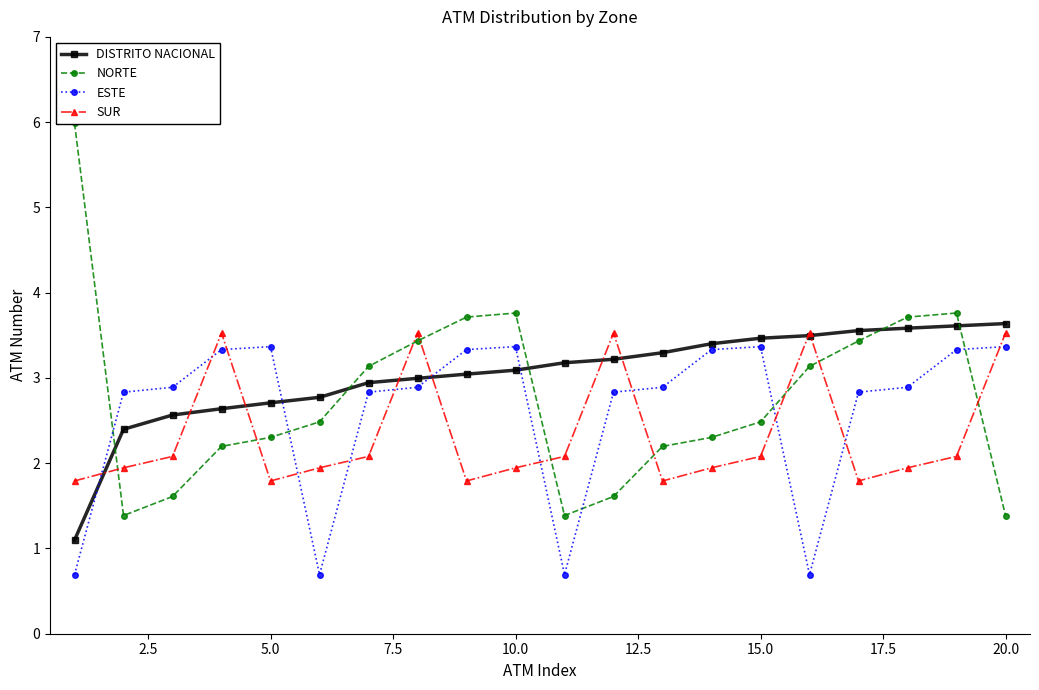

Is it true that ESTE equals 5.7 at 5.0?

False